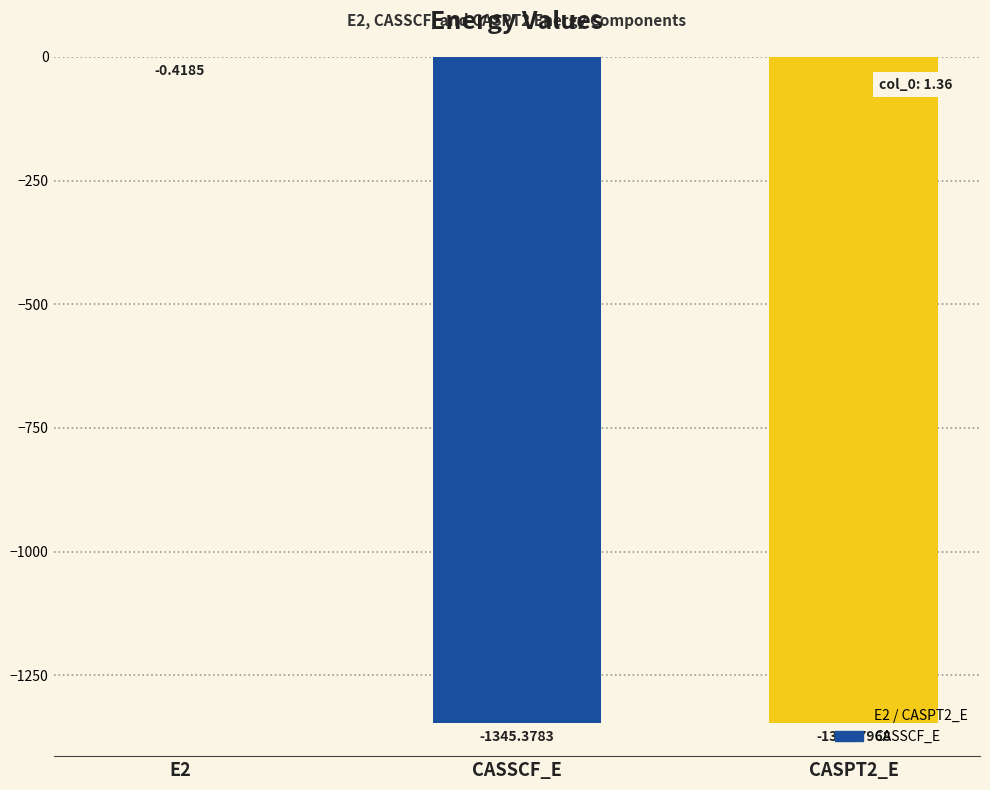

What is the change in value from E2 to CASPT2_E?

-1345.4